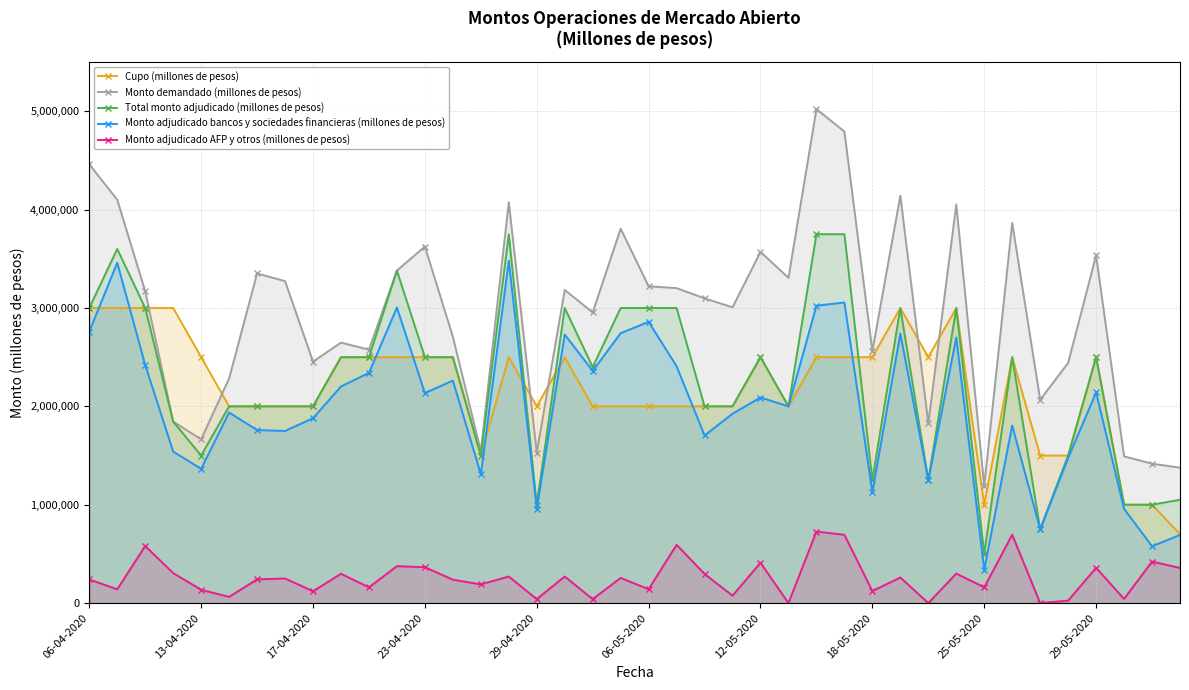

Where is the first local minimum for Monto adjudicado bancos y sociedades financieras (millones de pesos)?

13-04-2020